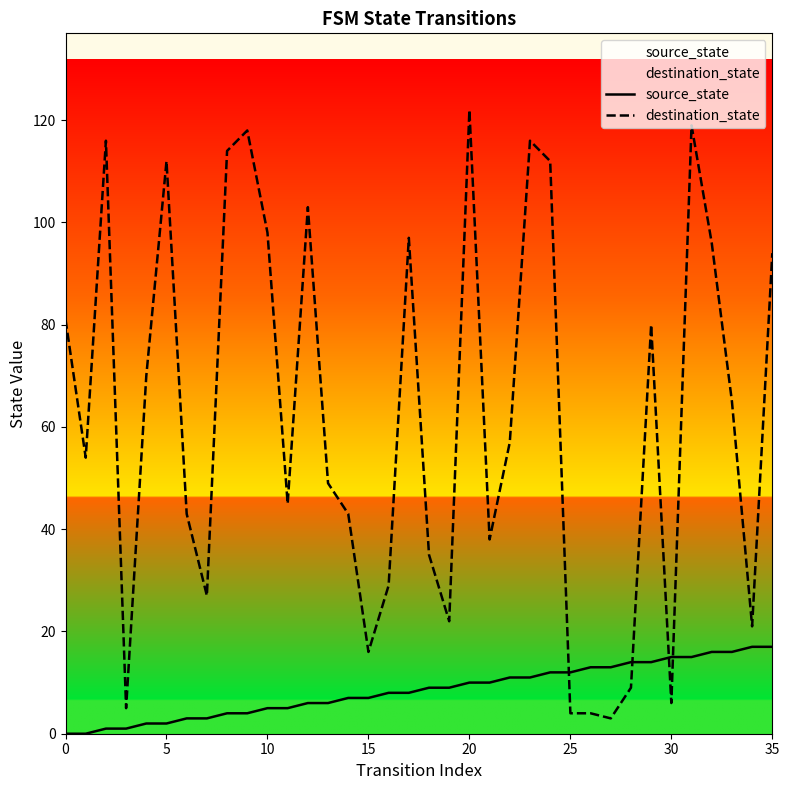

What is the total value across all series at 10?

103